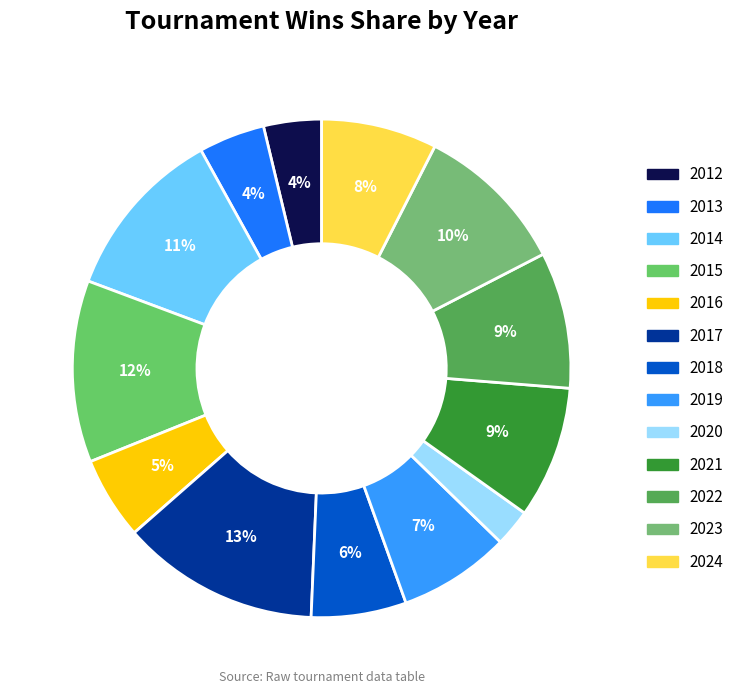

What percentage is the 2022 slice, to the nearest percent?

9%